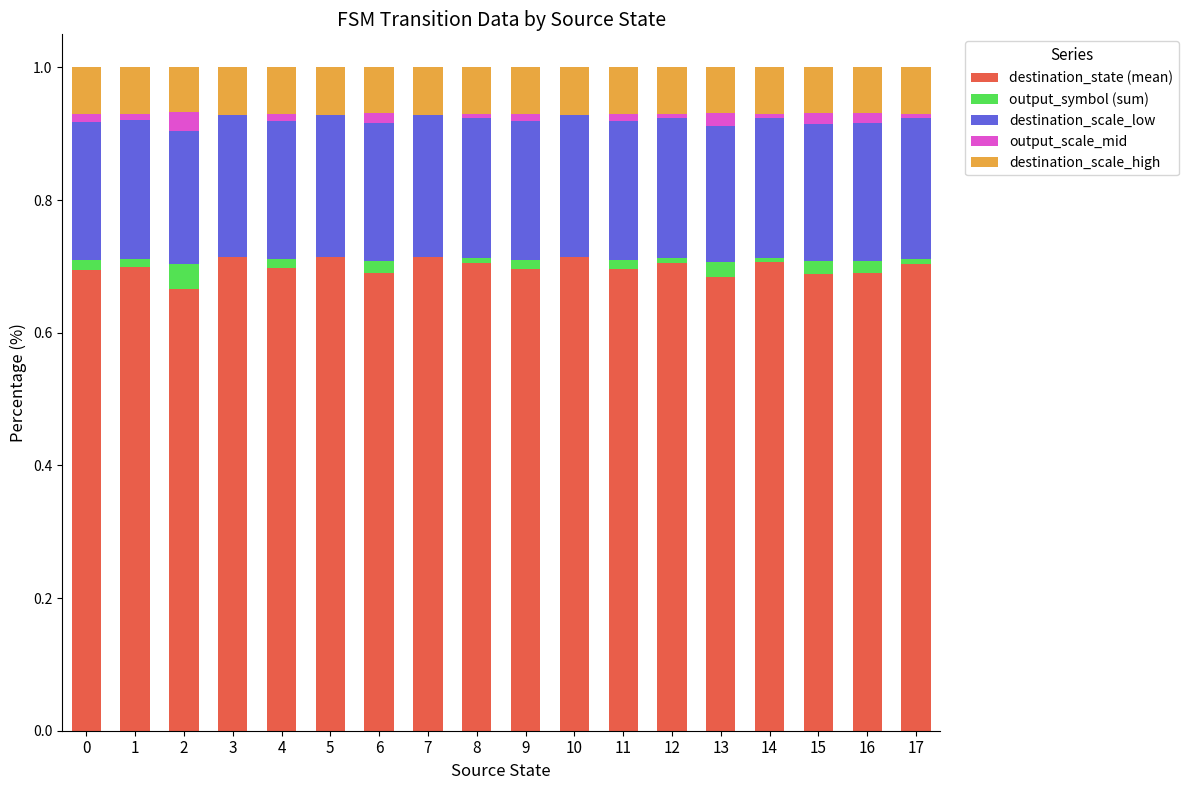

How many series are shown in this chart?

5